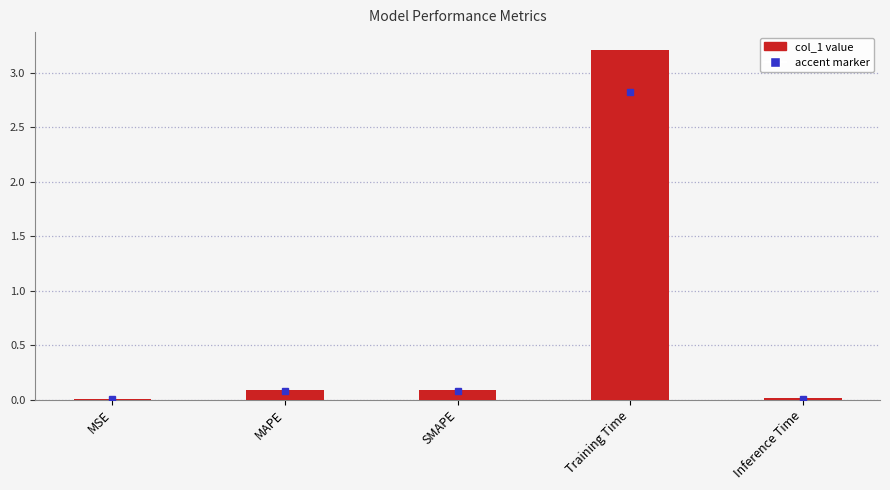

What is the maximum value shown in the chart?

3.2